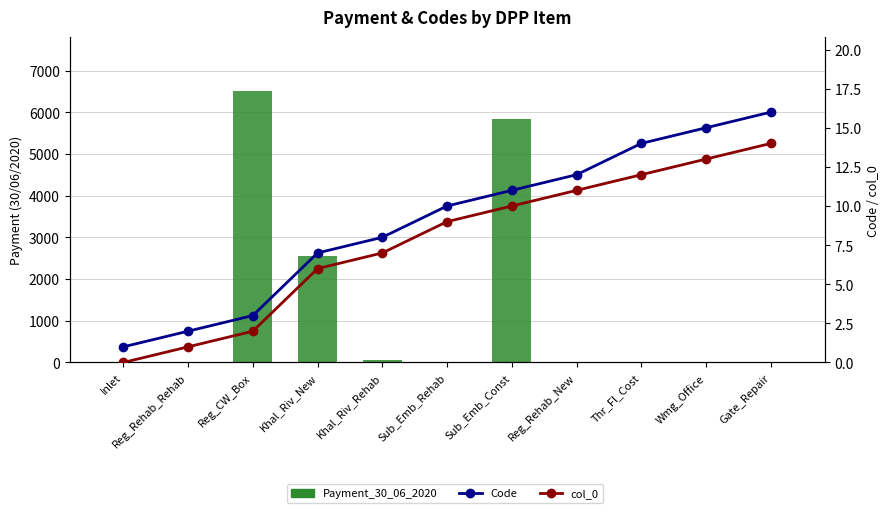

True or false: col_0 has a value of 1.0 at Reg_Rehab_Rehab.

True